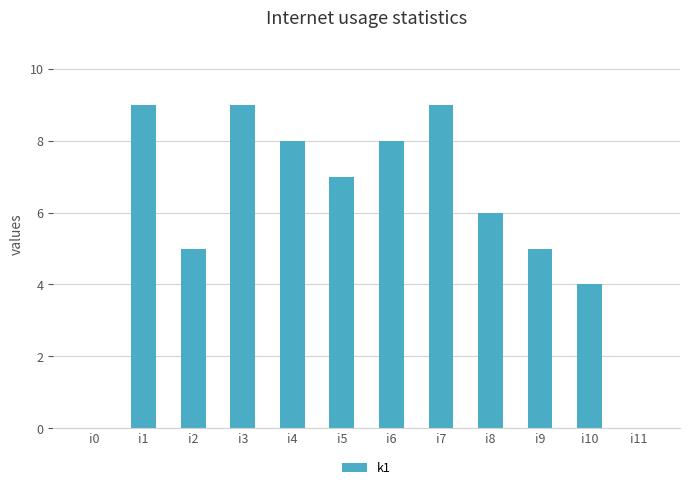

What is the greatest value displayed?

9